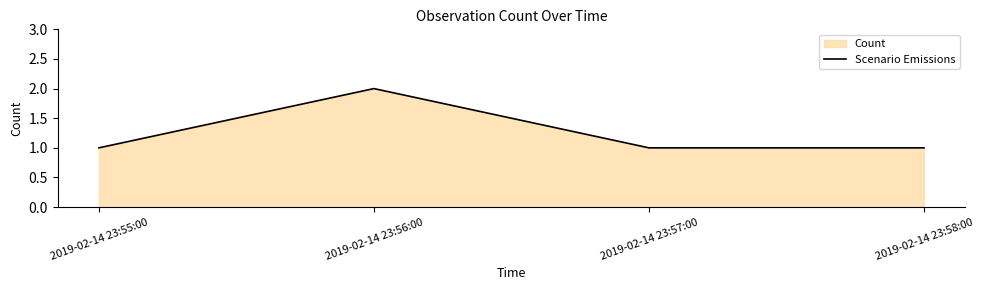

What is the label of the 2nd point from the left?

2019-02-14 23:56:00